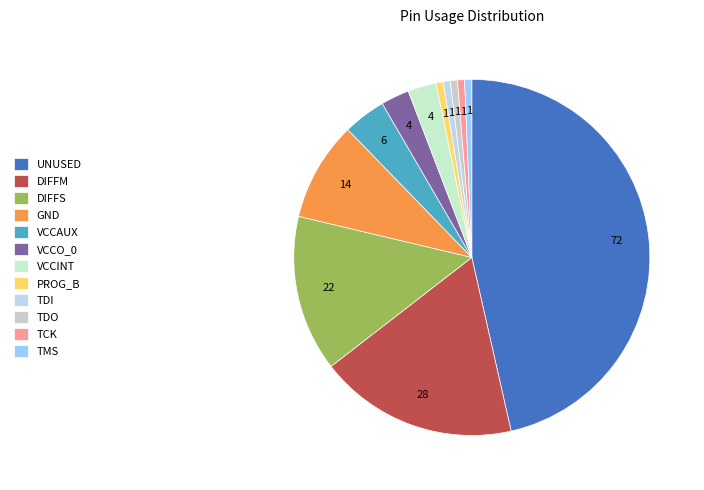

Which category has the biggest portion of the pie?

UNUSED